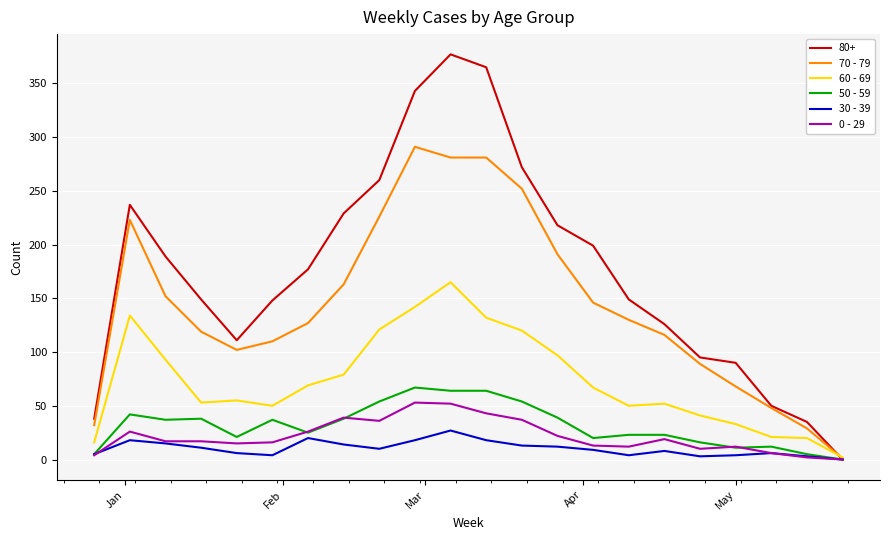

What is the highest value of the 50 - 59 series?

67